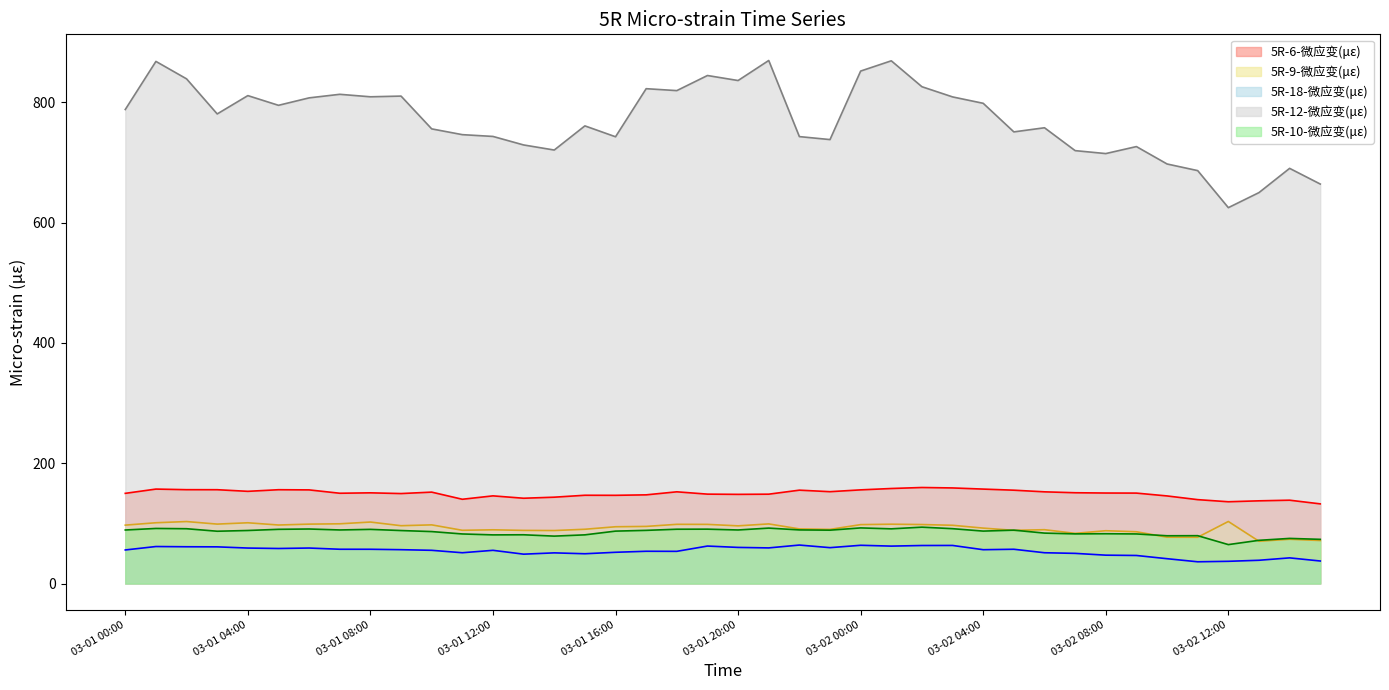

Reading left to right, extract all data points from this chart.

5R-6-微应变(με): 149.9	157.0	156.0	155.9	153.2	155.9	155.6	150.1	150.7	149.5	151.9	140.1	145.7	141.8	143.5	146.7	146.6	147.4	152.4	148.6	148.2	148.5	155.2	152.7	155.7	157.9	159.6	158.9	157.0	155.1	152.4	150.9	150.4	150.3	145.6	139.4	135.9	137.5	138.5	132.4
5R-9-微应变(με): 97.1	101.0	103.0	98.8	101.0	97.3	98.7	99.3	102.2	96.1	97.5	88.5	89.3	88.3	88.1	90.2	94.4	94.9	98.4	98.3	95.9	99.1	90.8	90.0	97.9	98.6	98.0	96.8	92.1	88.4	89.5	83.4	87.8	86.1	77.0	76.9	103.1	70.3	73.6	71.5
5R-18-微应变(με): 55.8	61.5	61.1	61.0	59.0	58.2	59.0	57.0	56.9	56.3	55.2	51.2	55.2	48.8	51.0	49.5	51.9	53.6	53.5	62.3	60.0	59.2	63.9	59.6	63.6	62.2	63.2	63.3	56.2	57.0	51.2	50.1	47.1	46.6	41.3	36.1	36.9	38.7	42.6	37.5
5R-12-微应变(με): 787.8	867.7	838.7	780.4	810.9	794.8	807.1	813.1	808.9	810.1	755.6	746.0	743.1	728.9	720.4	760.6	742.5	822.4	819.2	844.3	836.0	869.3	742.8	737.8	851.7	868.7	825.7	808.7	798.1	750.6	757.5	719.5	714.6	726.2	697.3	686.2	624.7	649.7	690.0	663.9
5R-10-微应变(με): 89.0	91.6	91.1	86.9	88.2	90.1	90.6	89.0	90.0	88.1	86.4	82.4	80.9	81.0	78.8	80.9	87.1	88.4	90.3	90.4	89.0	92.1	89.1	88.7	92.4	90.9	93.7	91.2	87.2	88.7	83.8	82.5	82.8	82.4	79.4	79.5	64.7	71.8	75.0	73.4